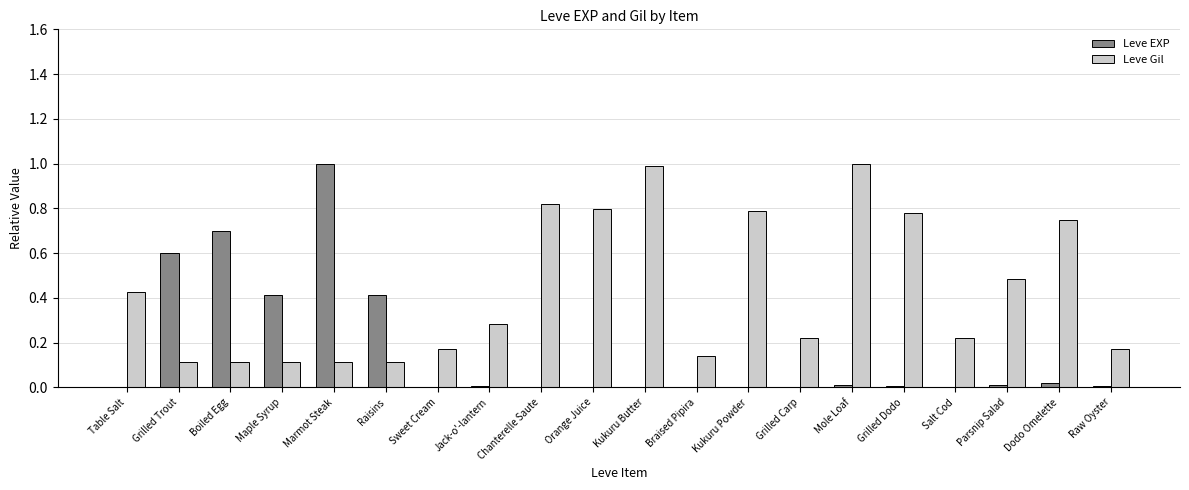

Which series has the largest range (max minus min)?

Leve EXP